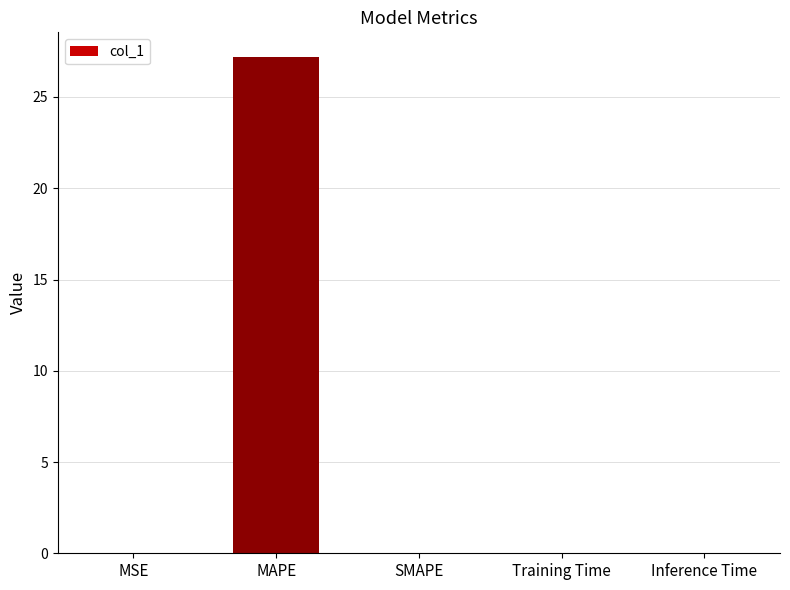

The chart shows a value of 0.0 at SMAPE. True or false?

True